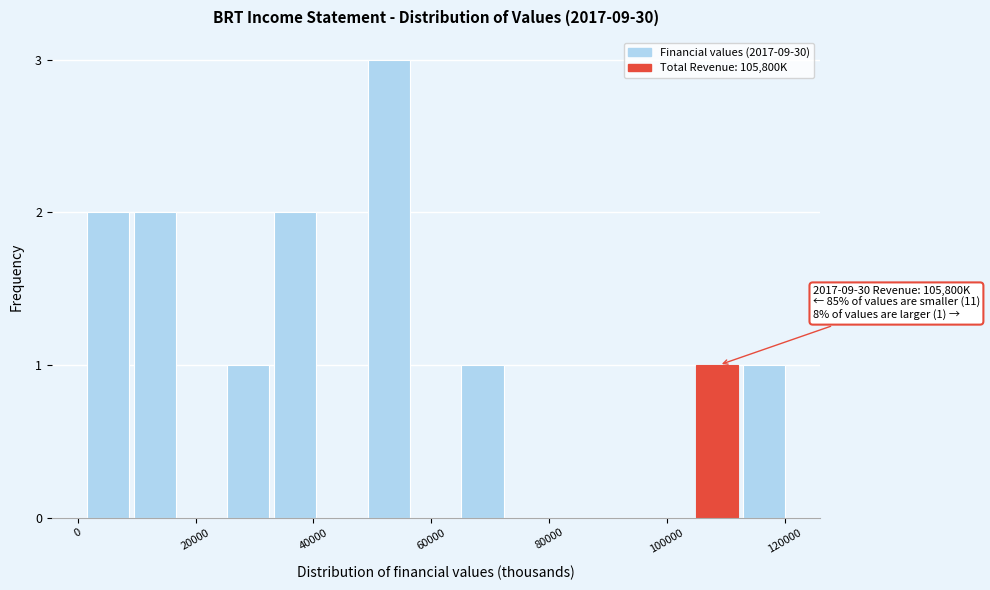

Read against the x-axis, roughly where is the centre of the tallest bar?

52000